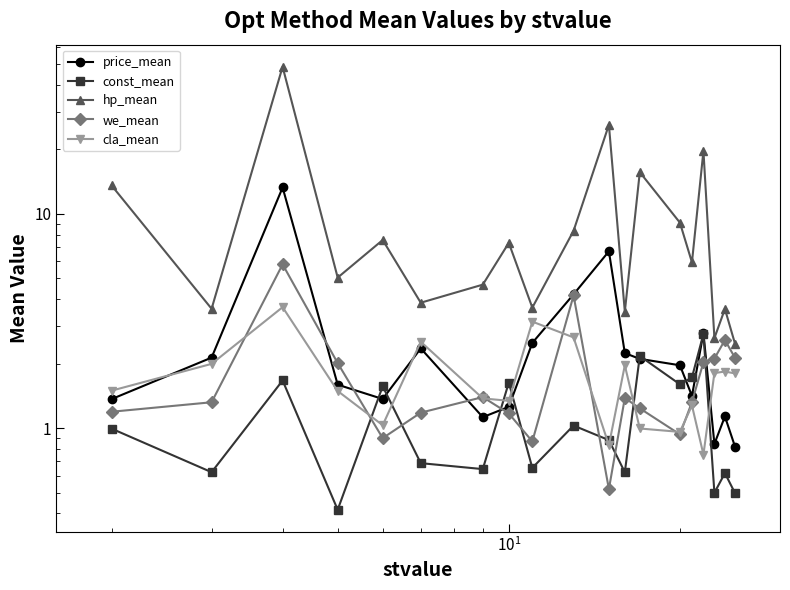

Reading left to right, list all the values displayed in this chart.

price_mean: 1.4	2.1	13.3	1.6	1.4	2.4	1.1	1.3	2.5	4.2	6.7	2.2	2.1	2.0	1.4	2.8	0.8	1.1	0.8
const_mean: 1.0	0.6	1.7	0.4	1.6	0.7	0.6	1.6	0.7	1.0	0.9	0.6	2.2	1.6	1.7	2.8	0.5	0.6	0.5
hp_mean: 13.6	3.6	48.6	5.0	7.6	3.8	4.7	7.3	3.7	8.3	26.0	3.5	15.7	9.1	5.9	19.7	2.6	3.6	2.5
we_mean: 1.2	1.3	5.8	2.0	0.9	1.2	1.4	1.2	0.9	4.2	0.5	1.4	1.2	0.9	1.3	2.0	2.1	2.6	2.1
cla_mean: 1.5	2.0	3.7	1.5	1.0	2.5	1.4	1.3	3.1	2.7	0.8	2.0	1.0	1.0	1.3	0.8	1.8	1.8	1.8